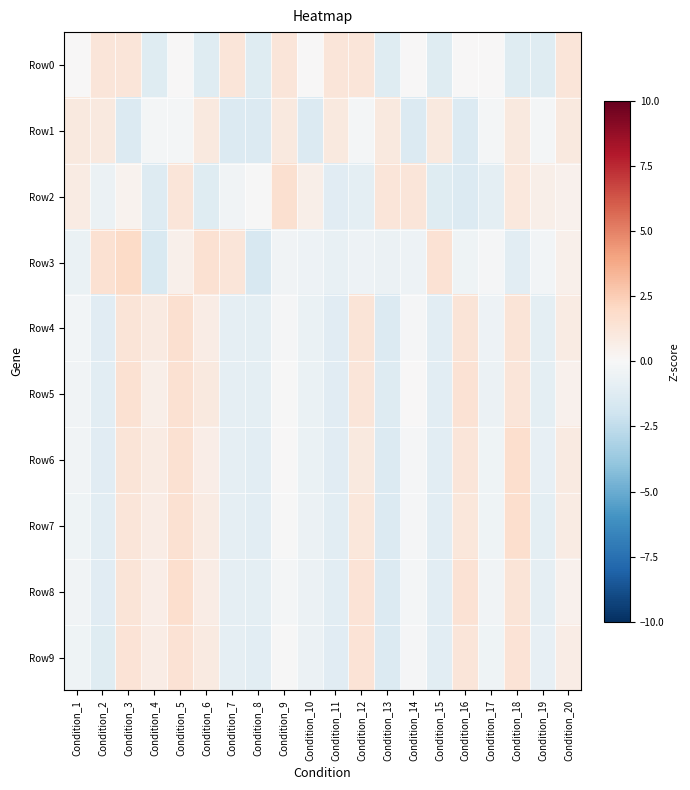

Which label corresponds to the largest value in the chart?

Condition_3